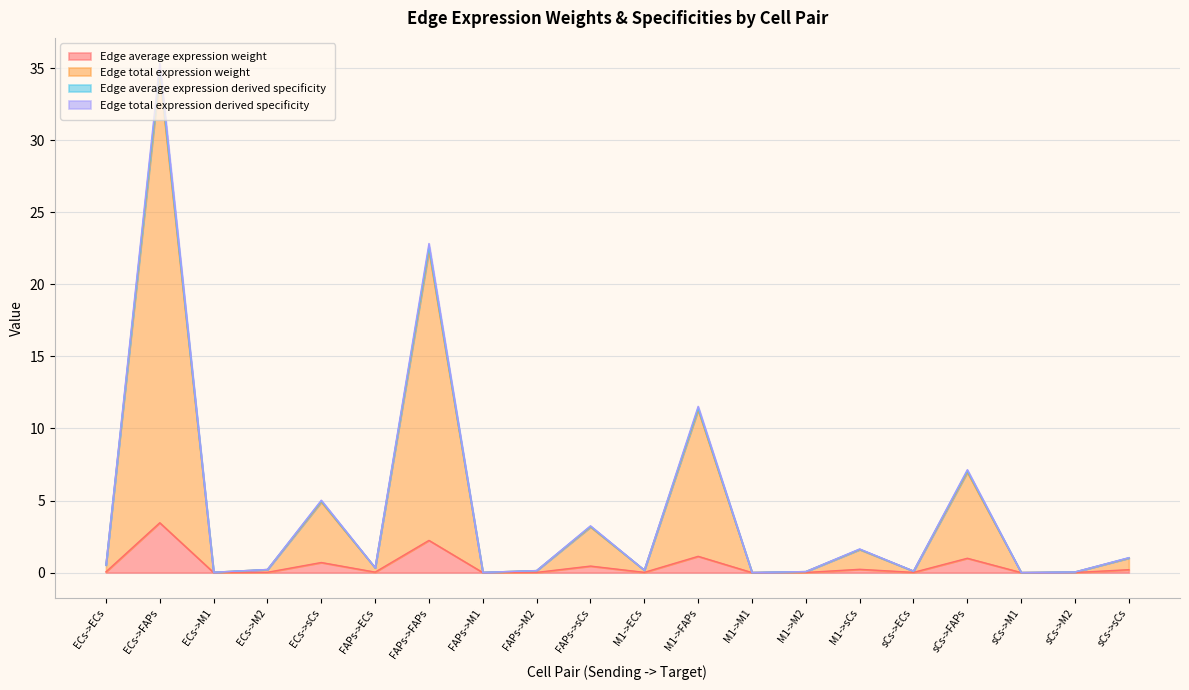

True or false: Edge average expression weight and Edge total expression derived specificity intersect in this chart.

False